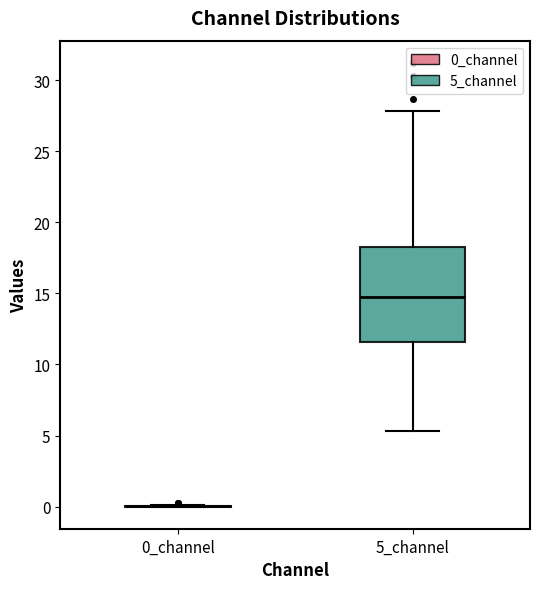

Reading left to right, read every box against the y-axis: the position of its median line, the range the box covers, and the ends of its whiskers. The values are not printed on the chart, so give them approximately, as read against the axis.

0_channel: box collapsed to a line at 0.0, whiskers 0.0 to 0.0
5_channel: median 14.5, box 11.5 to 18.5, whiskers 5.5 to 28.0